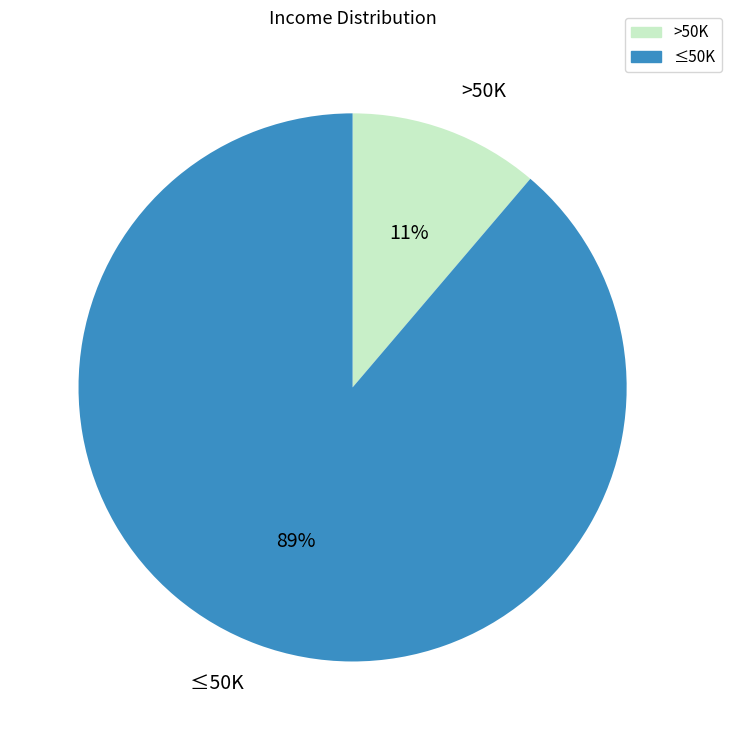

Is it true that ≤50K is 89% of the pie?

True